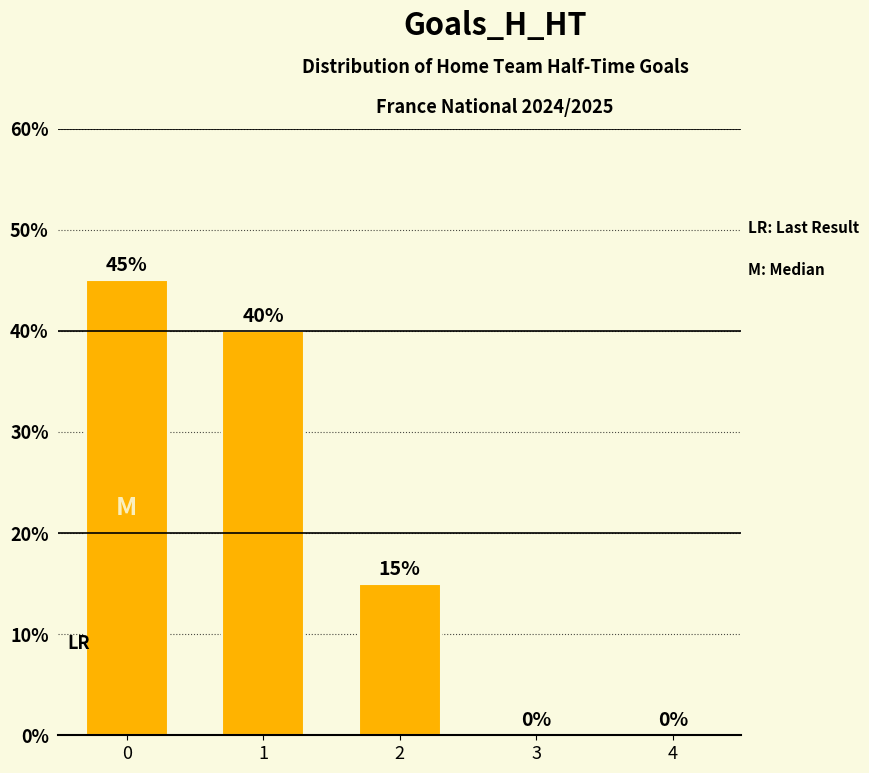

How many values are between 0 and 40?

4